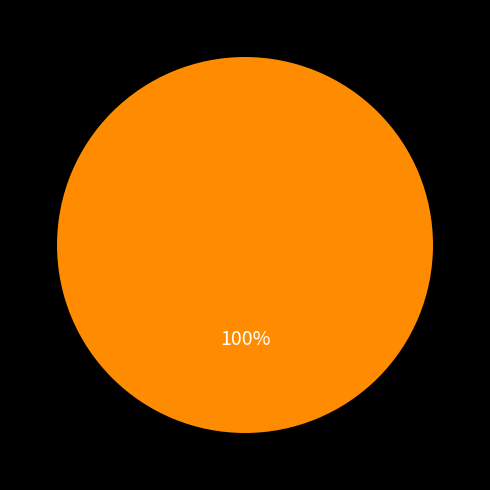

Does any single category account for the majority?

Yes